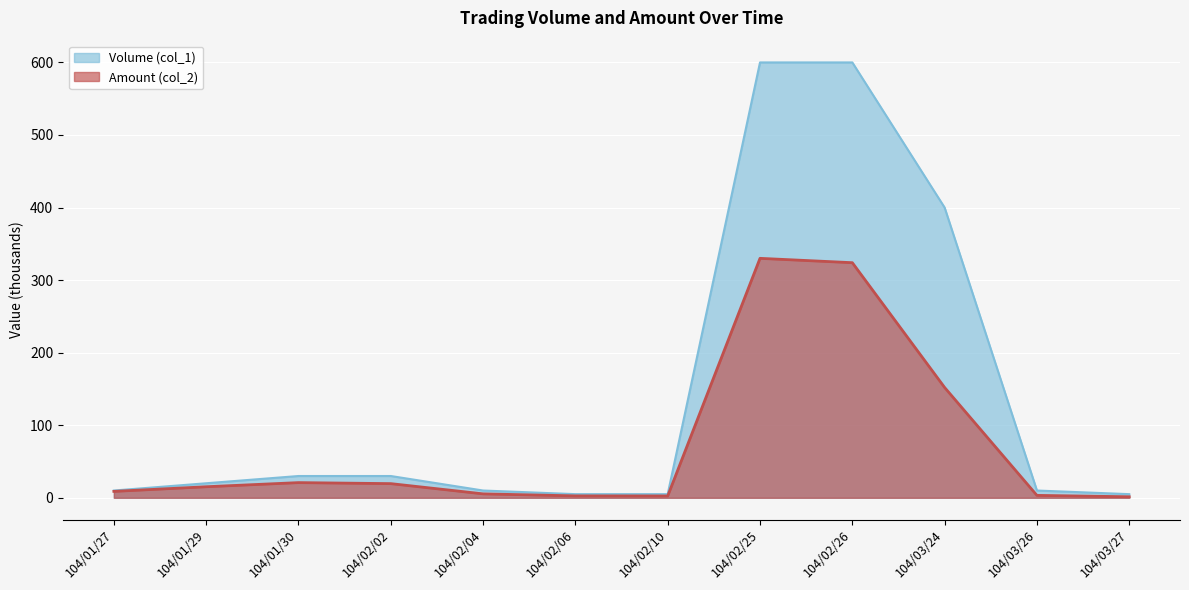

What is the total value across all series at 104/01/30?

50.9